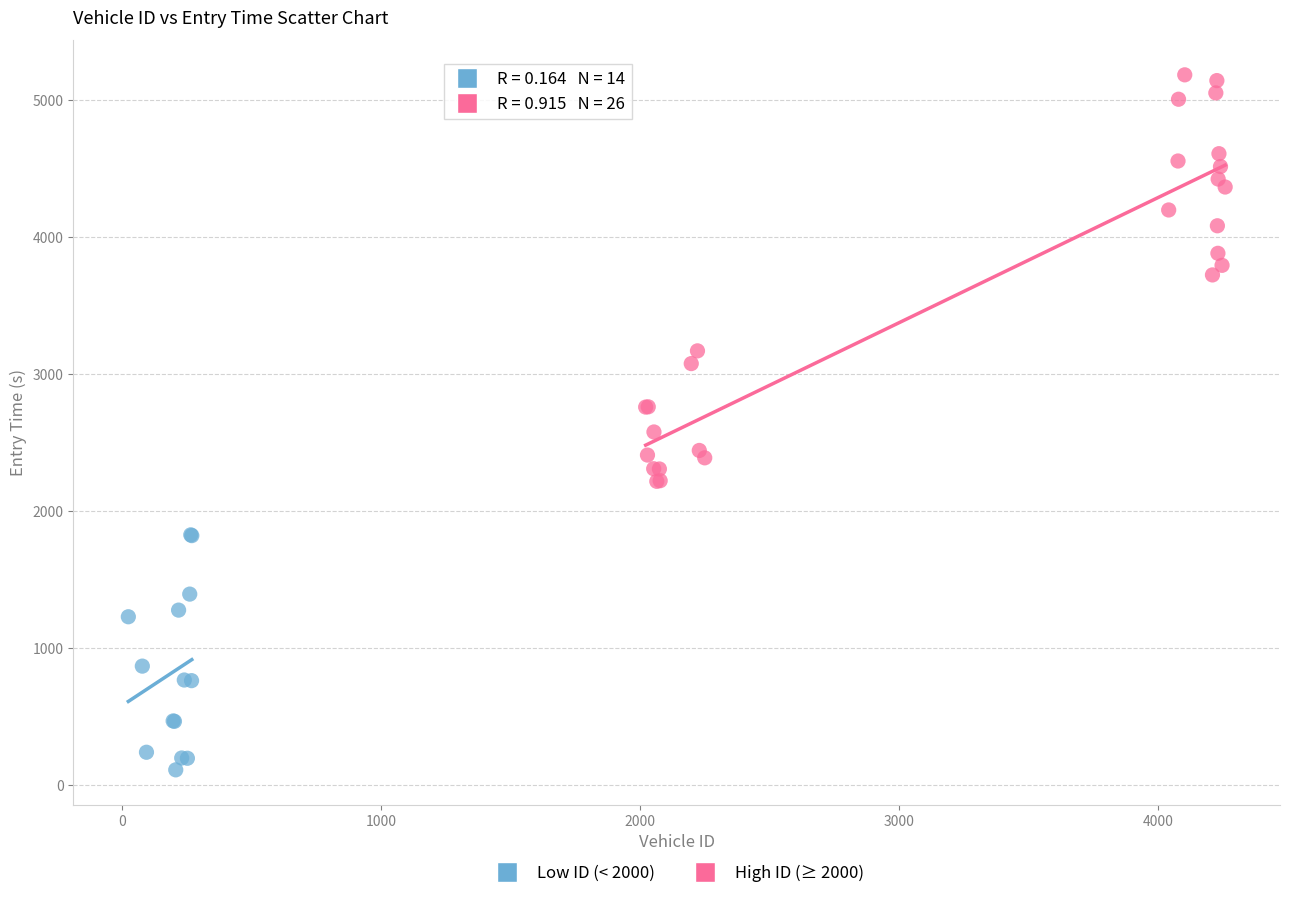

Which series contains the highest Y value?

High ID (≥ 2000)